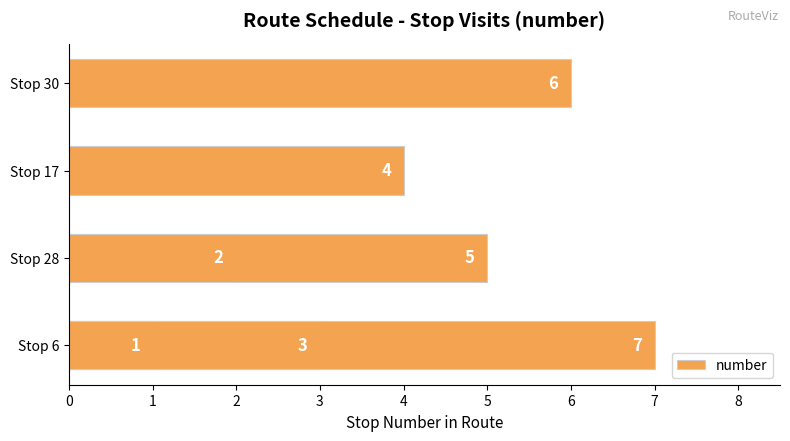

What is the smallest value displayed?

1